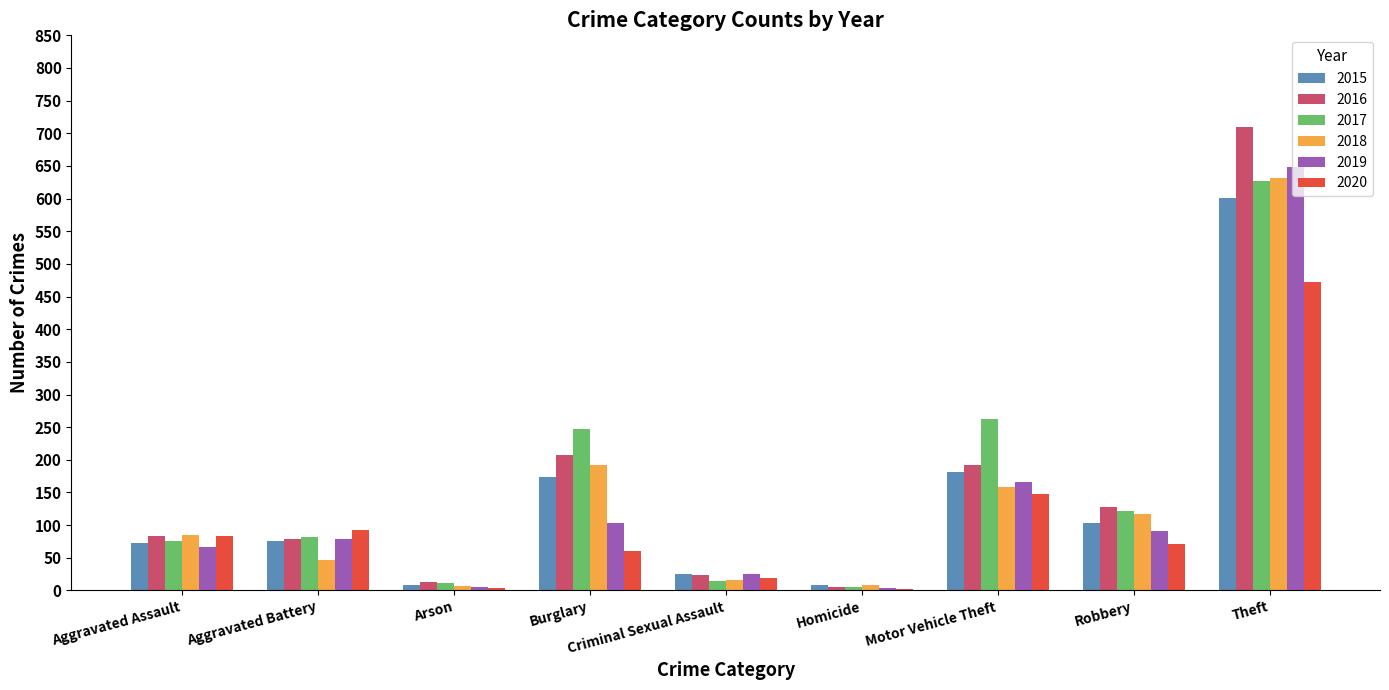

Are the bars grouped side by side (vs. stacked)?

Yes